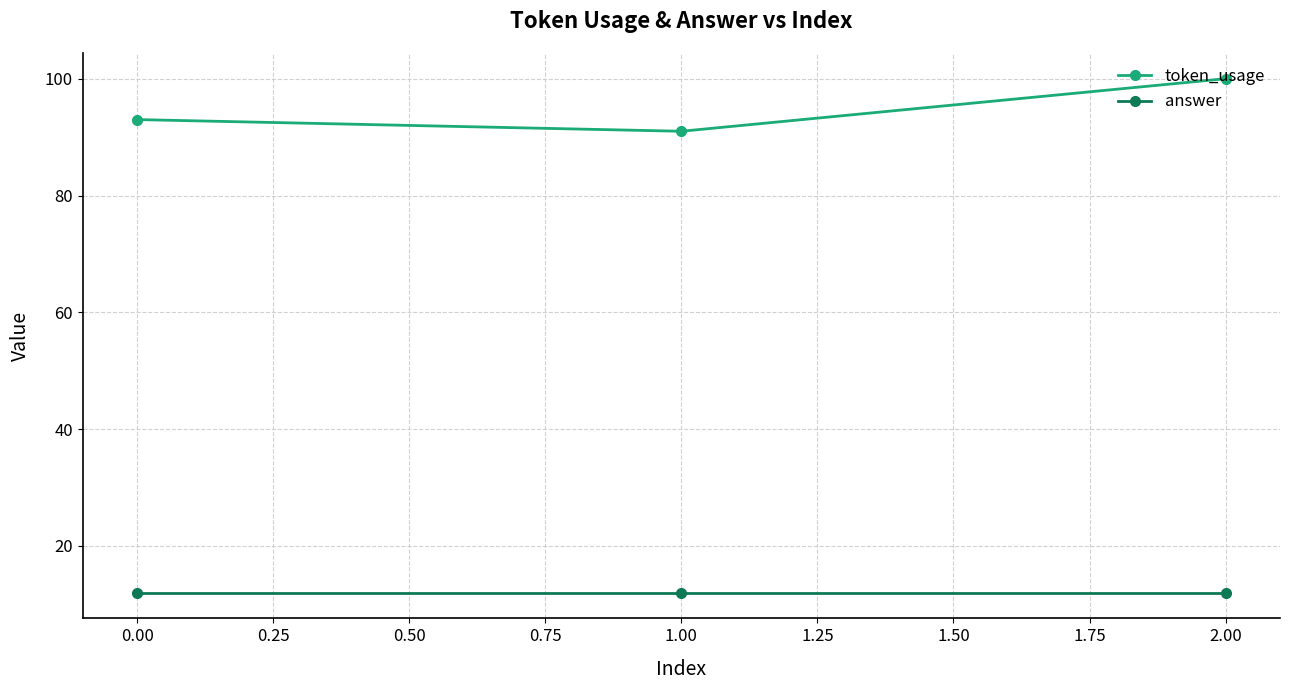

What is the spread (max minus min) of values at 1.00?

79